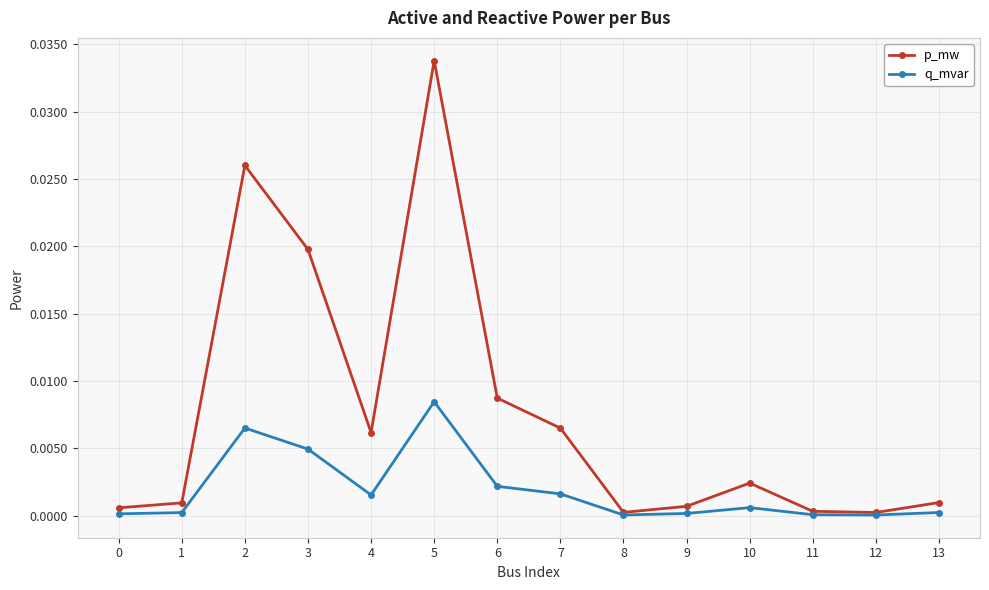

At how many categories does at least one series exceed 0?

14